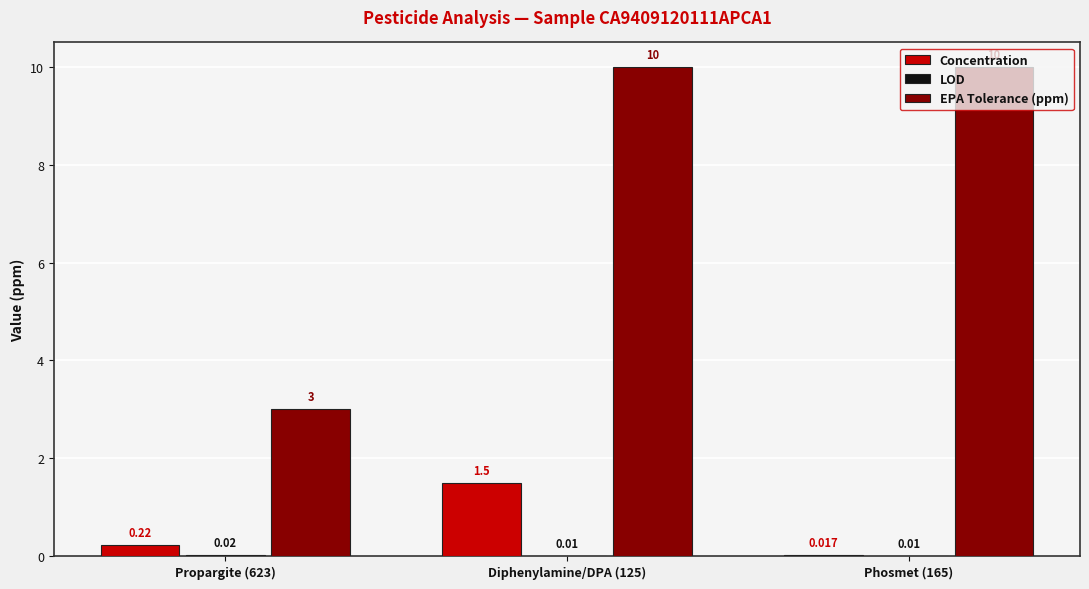

Between Propargite (623) and Phosmet (165), which series saw the biggest shift?

EPA Tolerance (ppm)